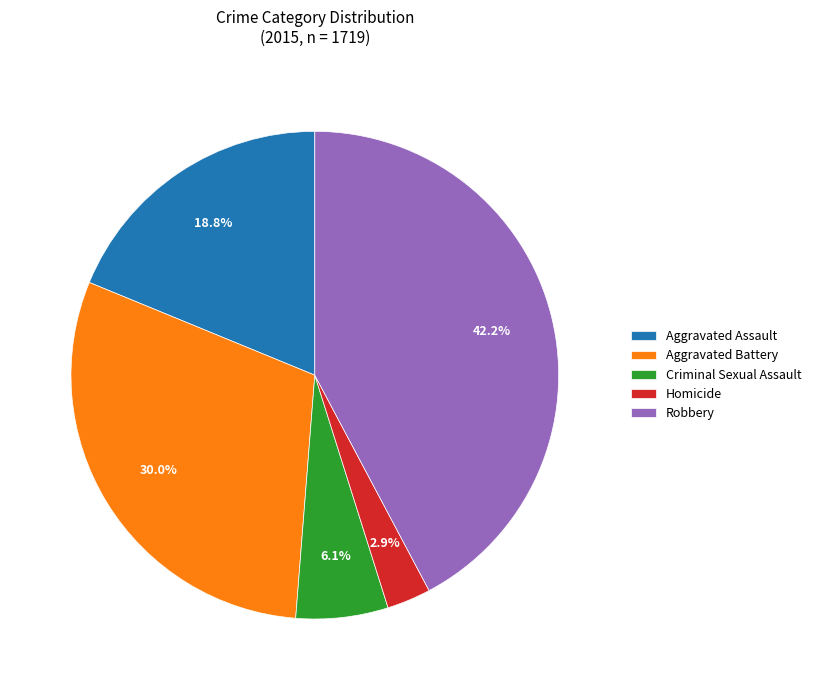

Does any single category account for the majority?

No